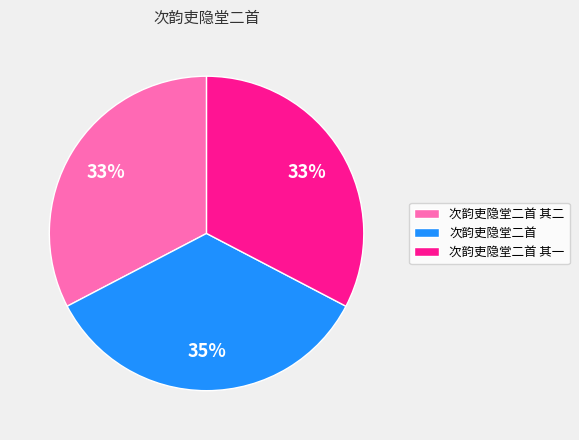

To the nearest percent, what is the difference between the 次韵吏隐堂二首 and 次韵吏隐堂二首 其二 slice percentages?

2%